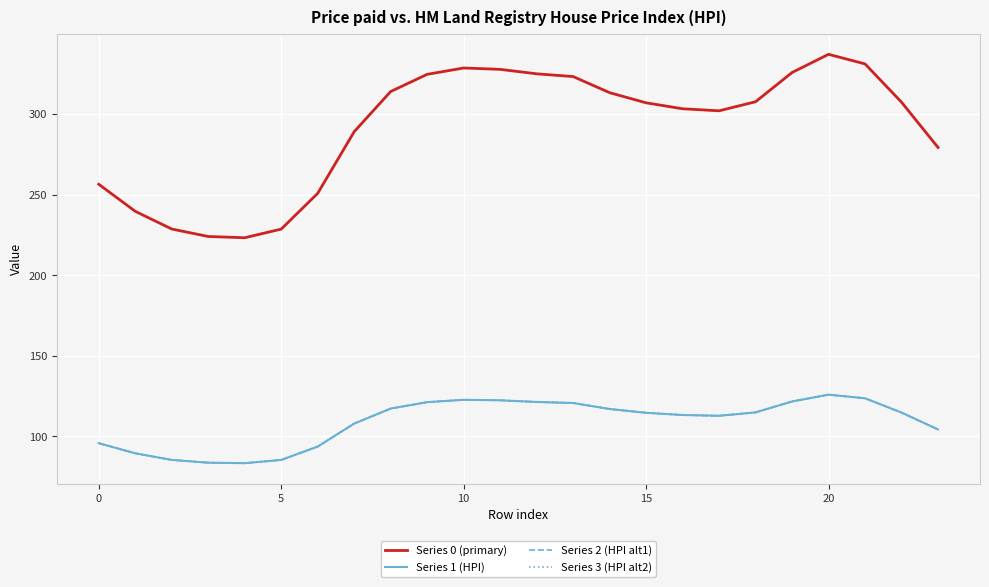

At which label does Series 3 (HPI alt2) first exceed 114?

8